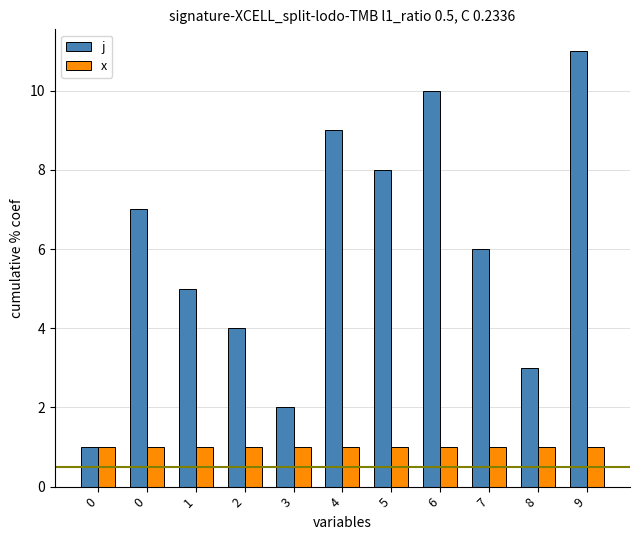

How many groups of bars are there?

11